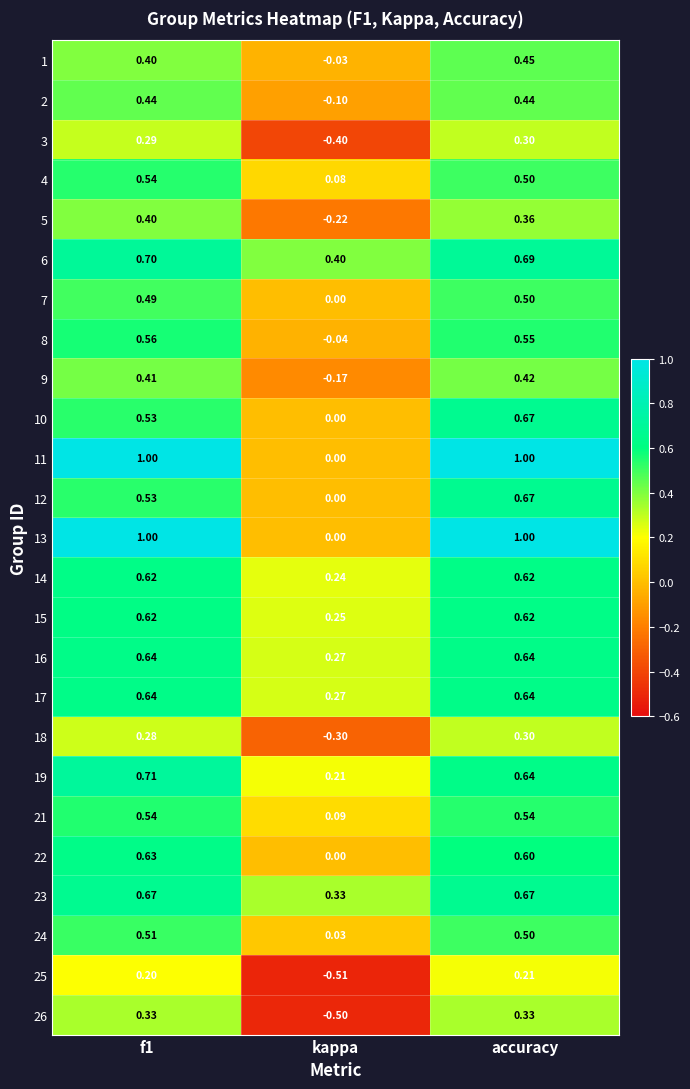

Where is 4 nearest to the value 0?

kappa